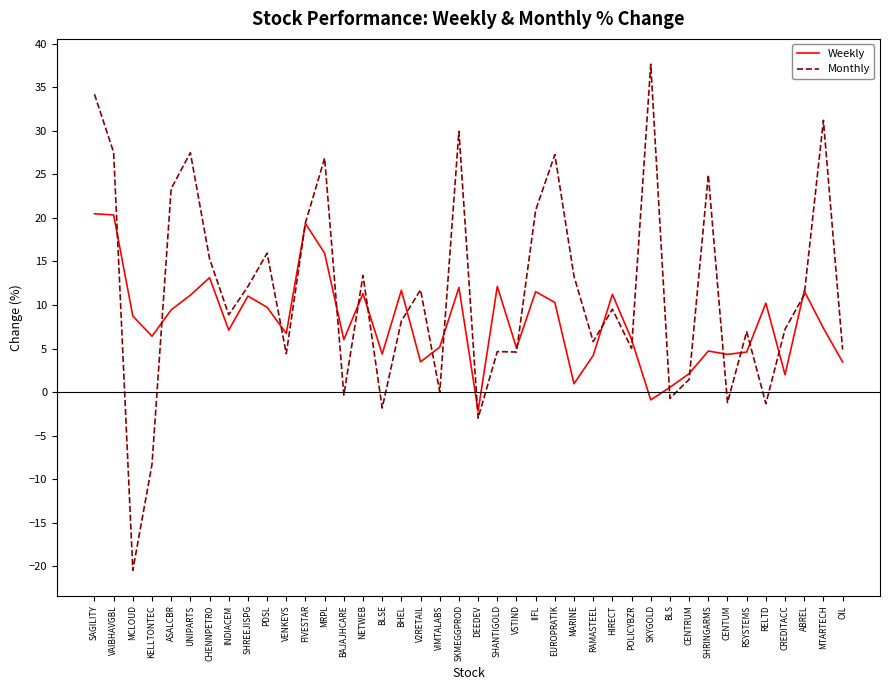

Between CHENNPETRO and HIRECT, which series saw the biggest shift?

Monthly